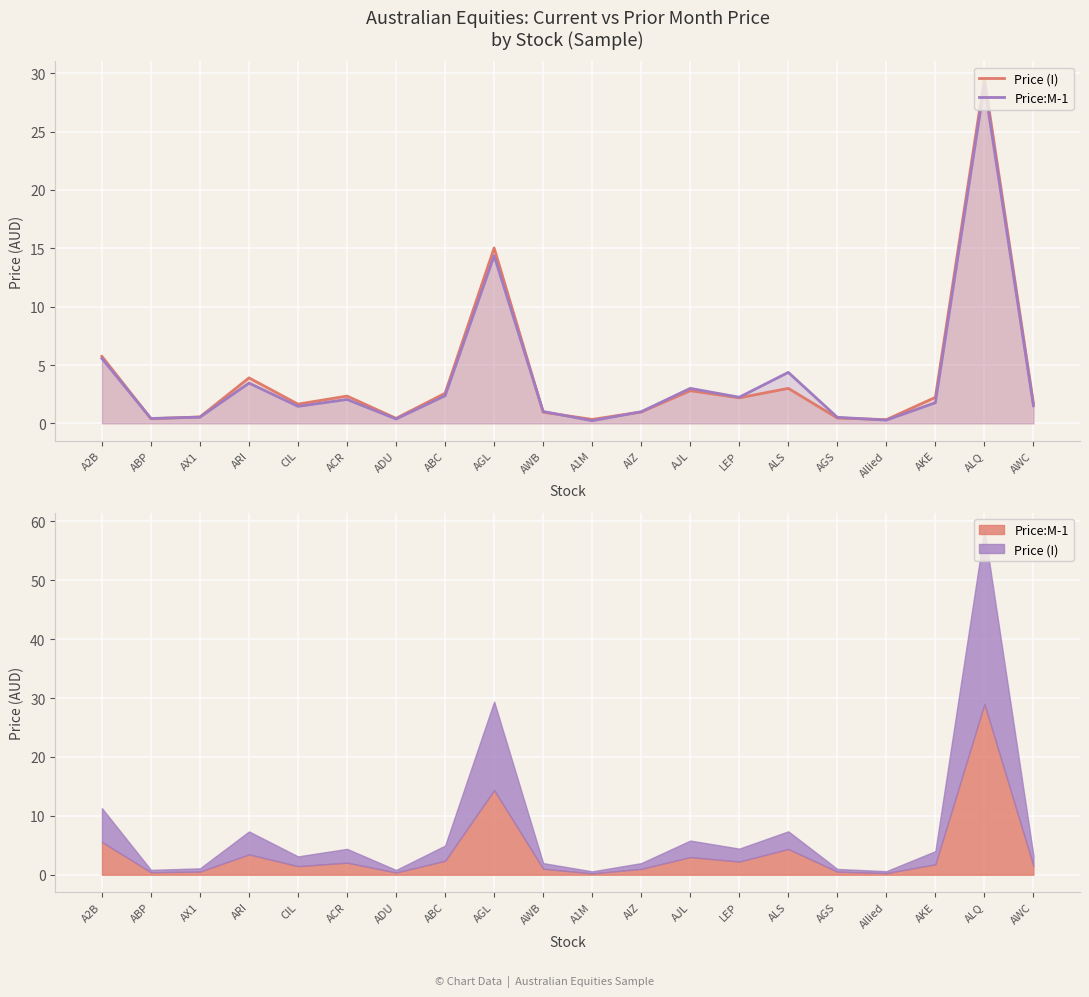

Which label corresponds to the smallest value in the chart?

A1M